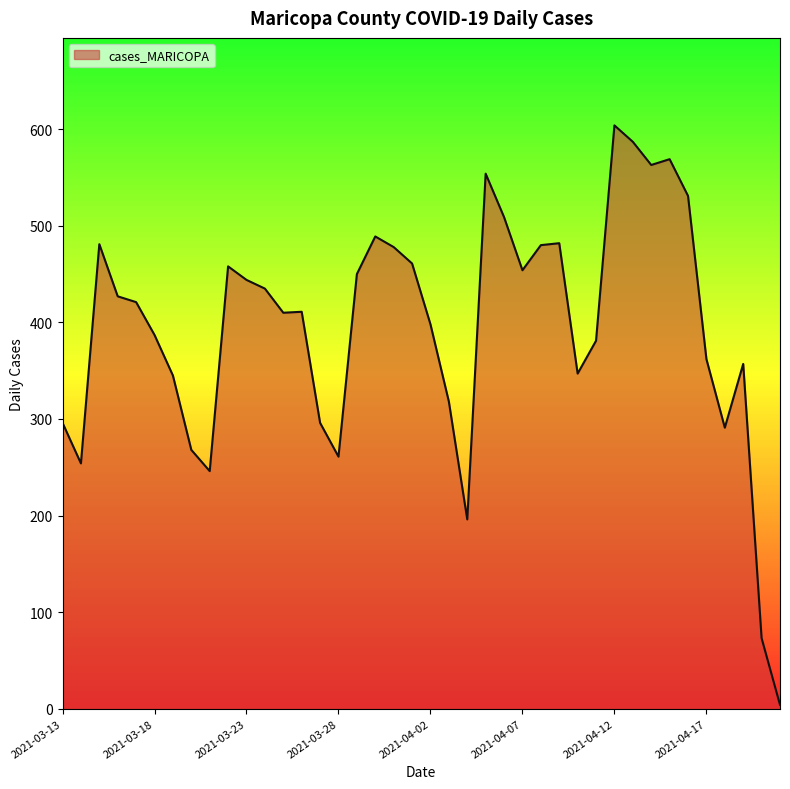

What is the difference between the maximum and second lowest values?

531